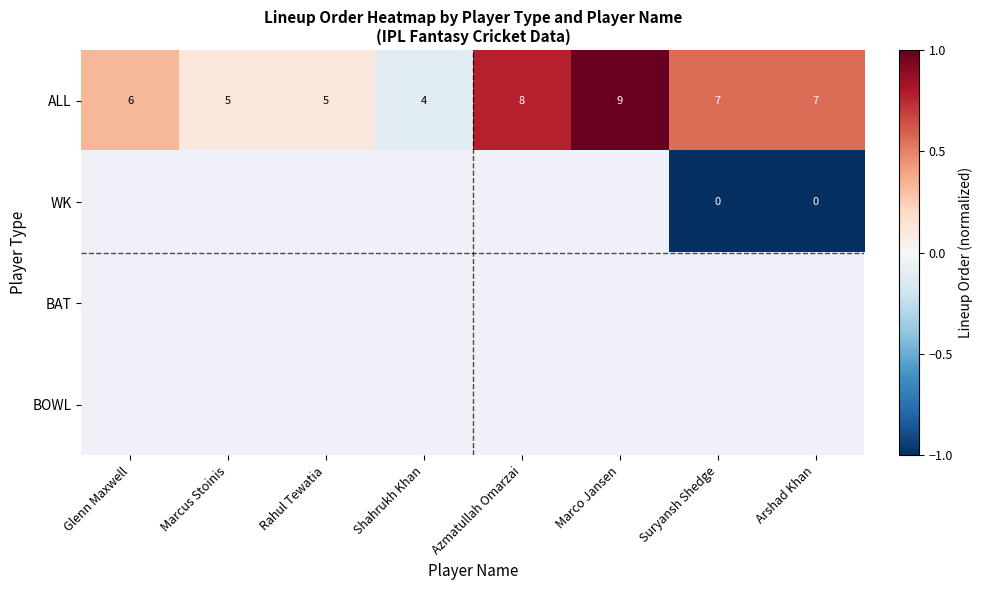

Which category has the highest value in the ALL series?

Marco Jansen